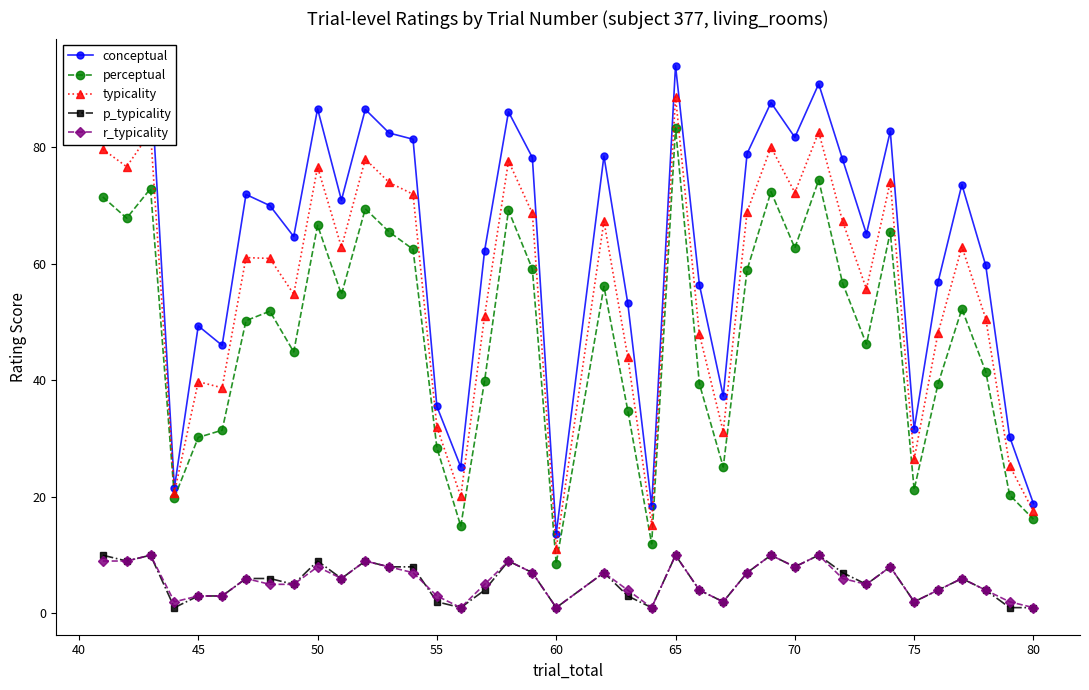

Which series has the widest spread of values?

conceptual